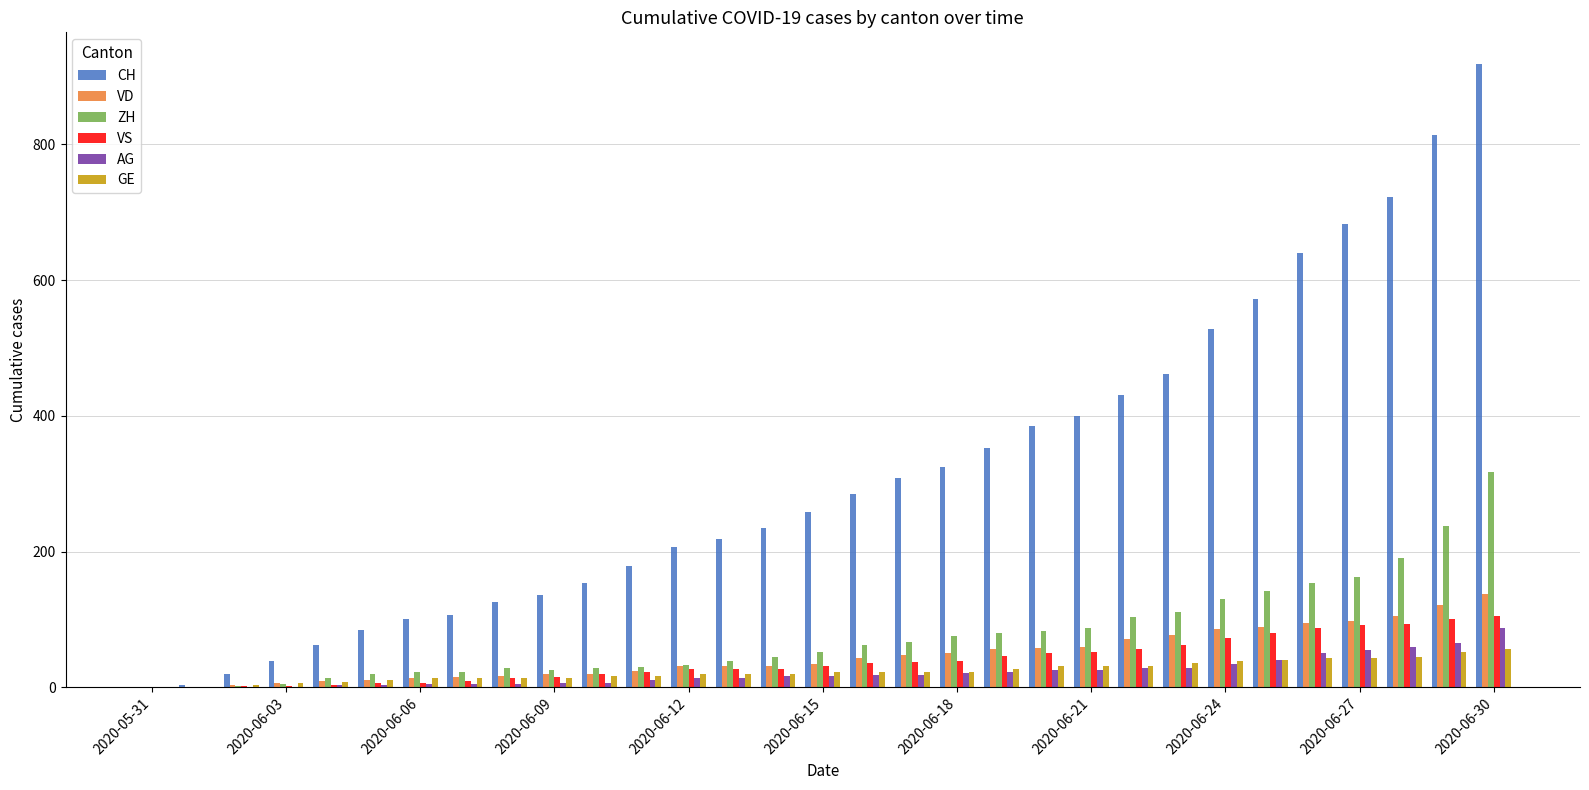

Are the bars horizontal?

No